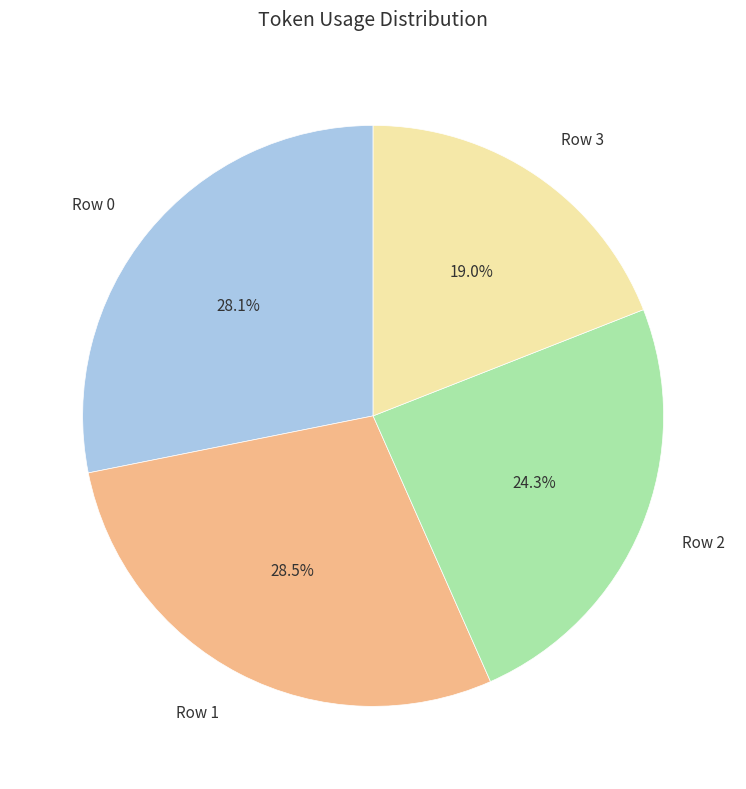

Approximately how many times larger is the value at Row 0 compared to Row 2?

1.2